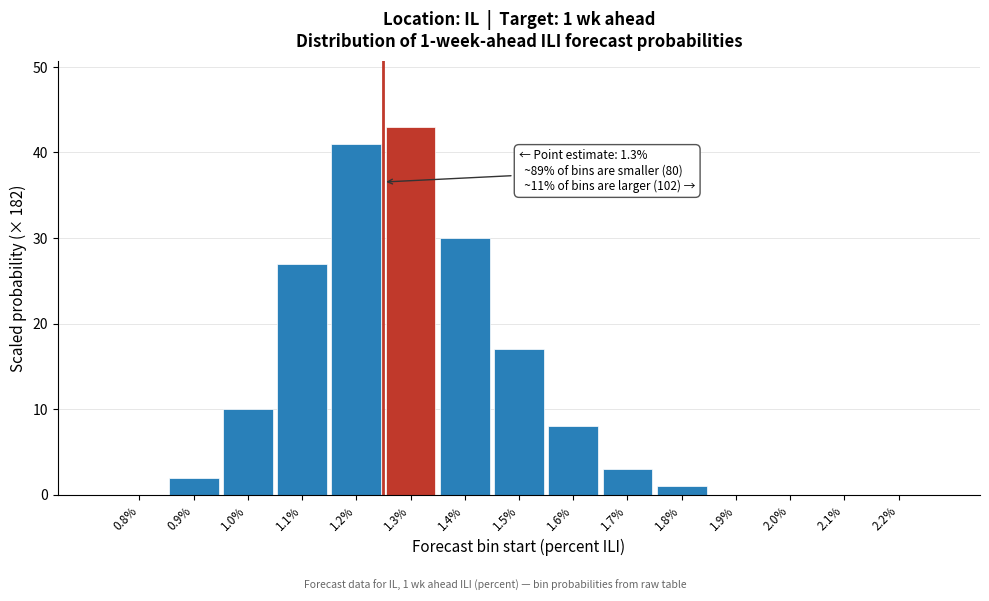

Reading right to left, list all the values displayed in this chart.

2.2%=0	2.1%=0	2.0%=0	1.9%=0	1.8%=1	1.7%=3	1.6%=8	1.5%=17	1.4%=30	1.3%=43	1.2%=41	1.1%=27	1.0%=10	0.9%=2	0.8%=0